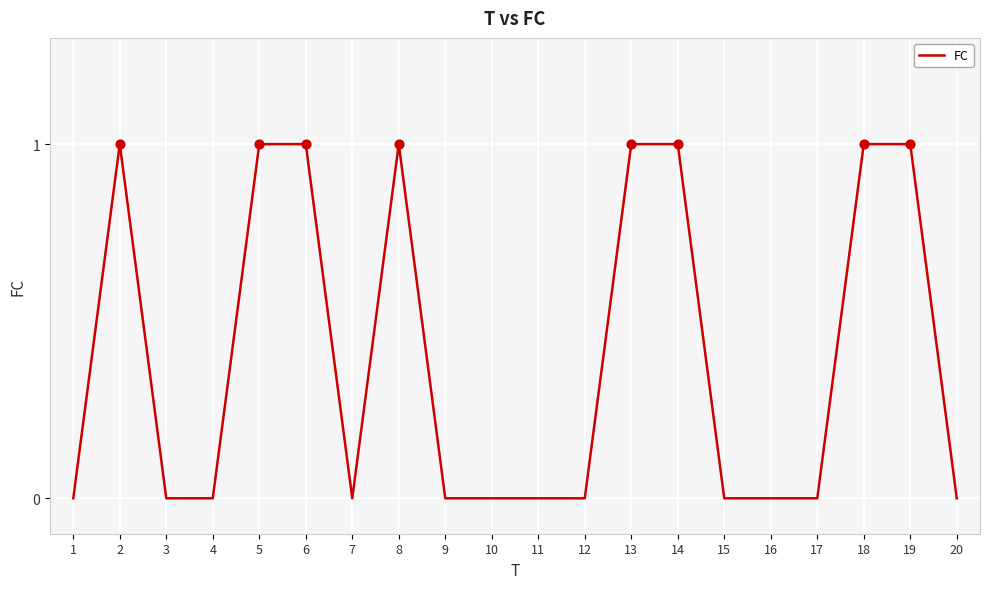

What is the change in value from 15 to 19?

+1